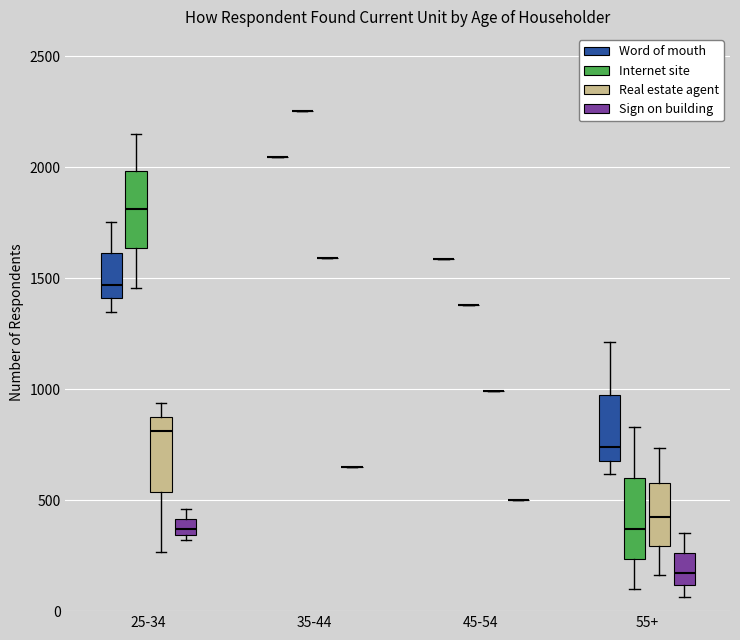

Where does the upper whisker of the box for 55+ (Word of mouth) end on the y-axis? The values are not printed on the chart, so give them approximately, as read against the axis.

1200